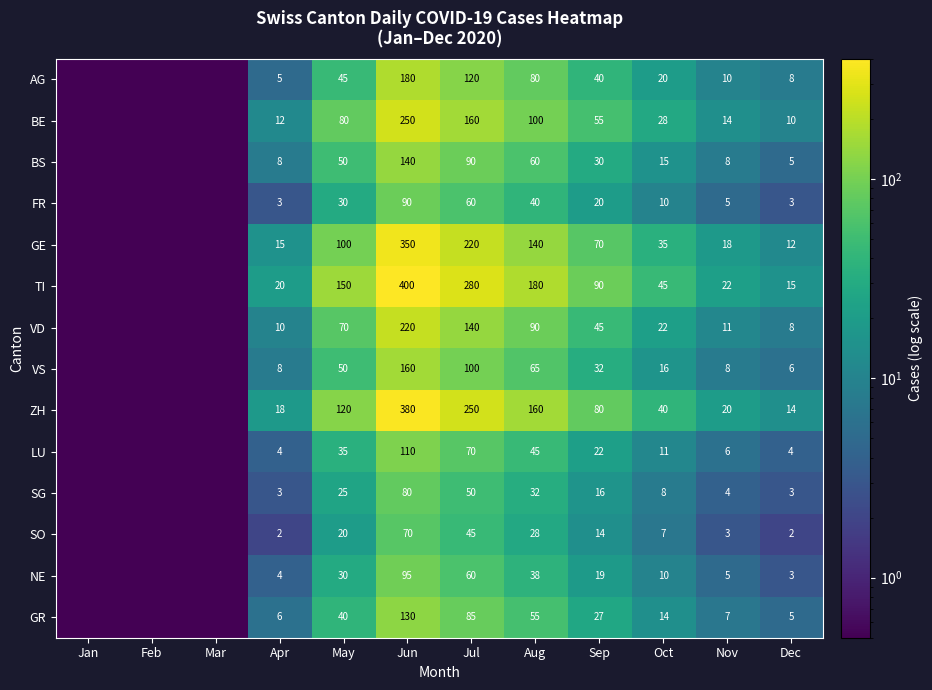

What is the total value across all series at Nov?

141.0